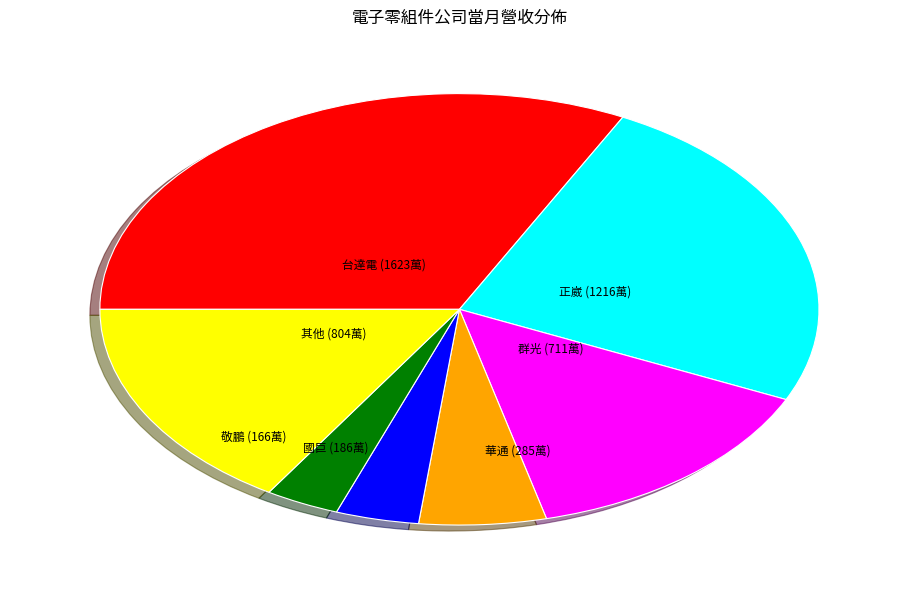

Is there any slice that represents more than half of the pie?

No